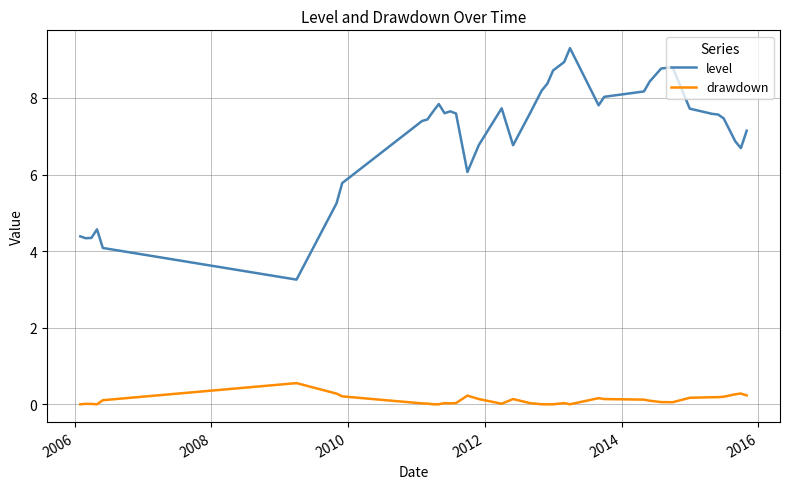

What is the difference between the maximum and minimum values in the drawdown series?

0.6